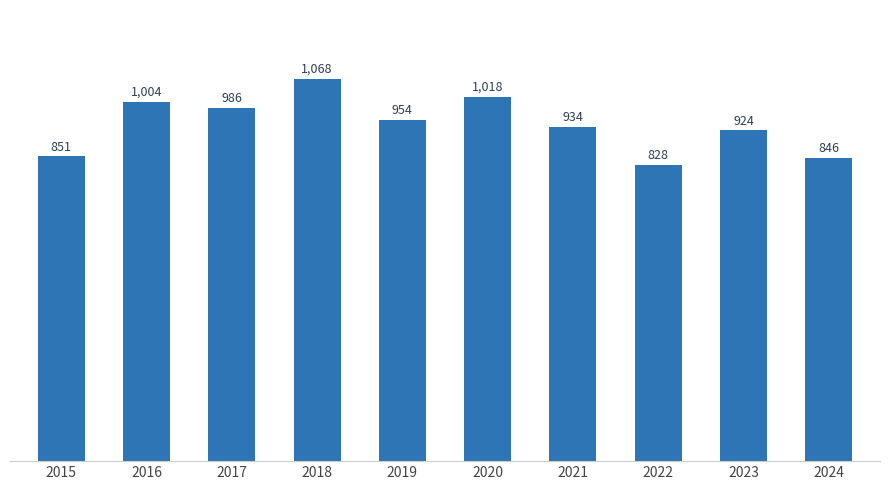

How many data points are less than 954?

5